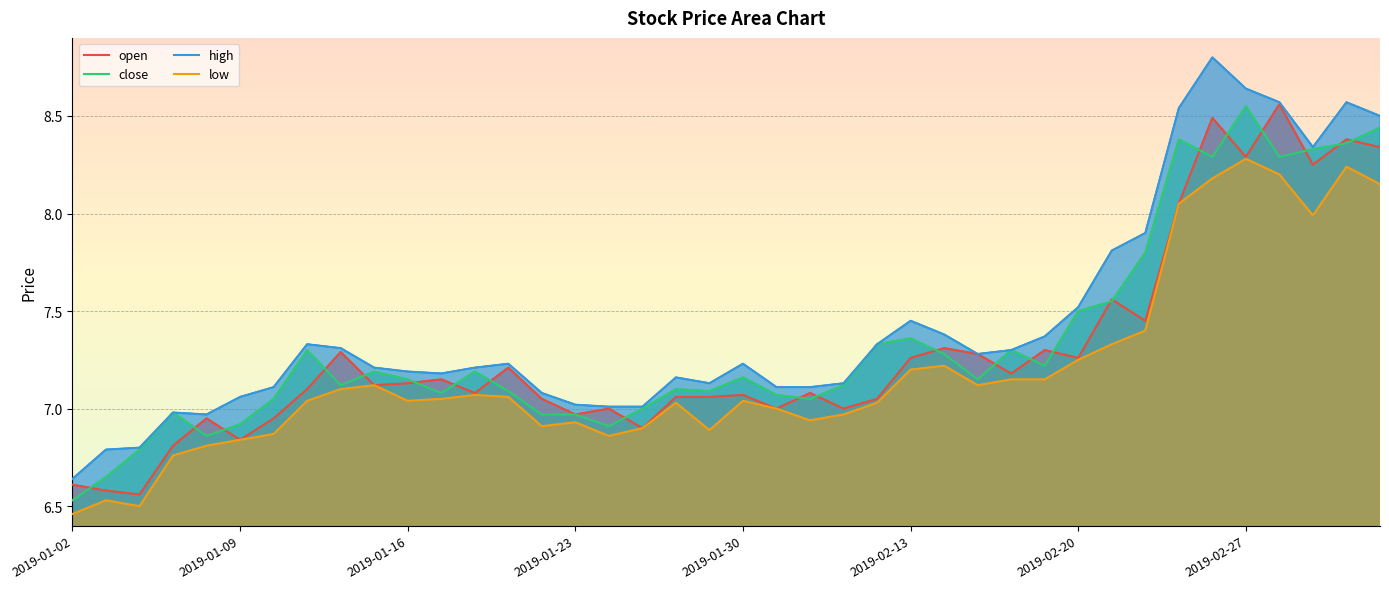

What is the approximate value of close at 2019-02-21?

7.5